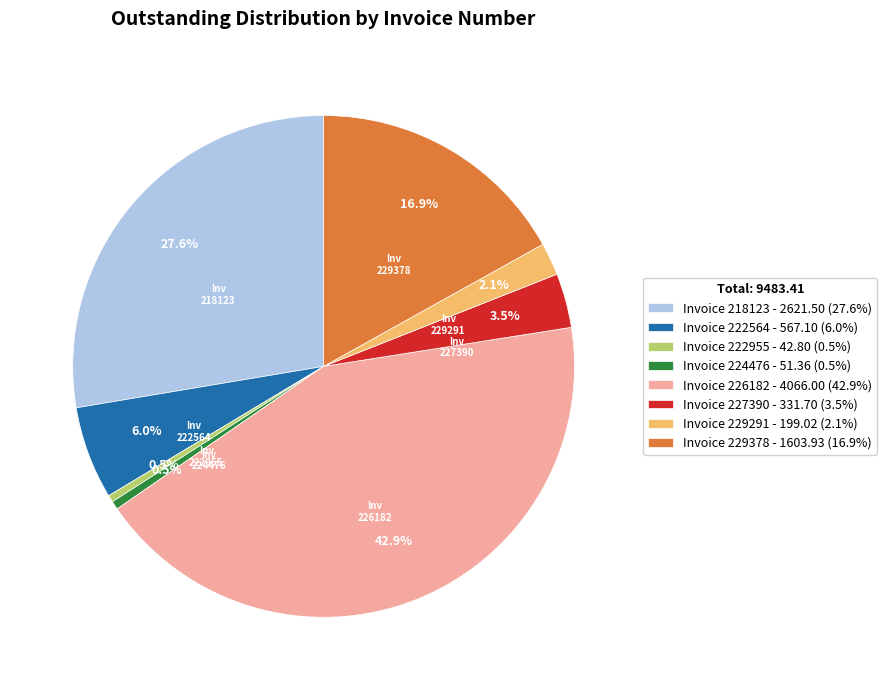

Is Invoice 227390 - 331.70 (3.5%) the majority of the pie?

No